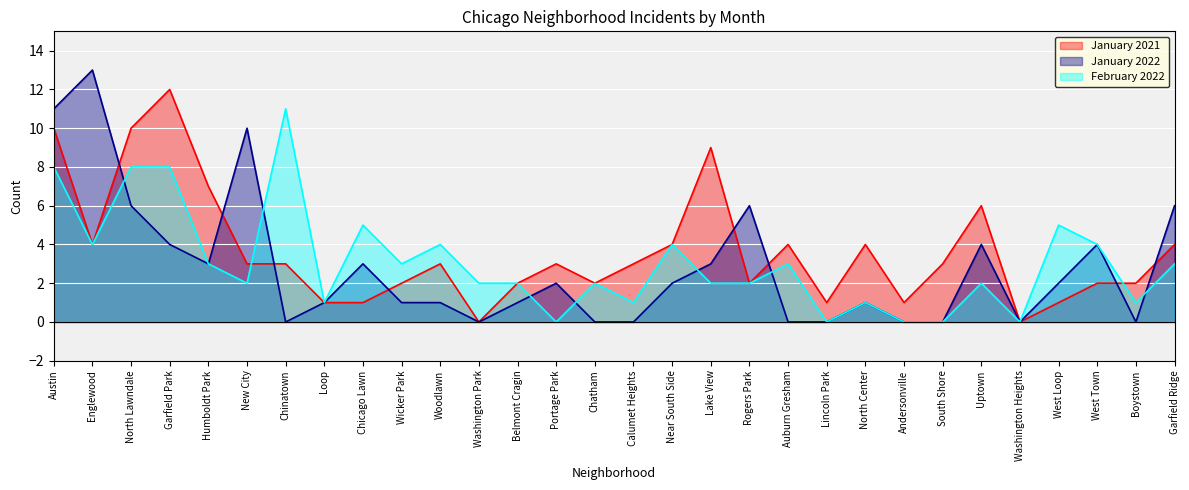

How many lines are shown in the chart?

3